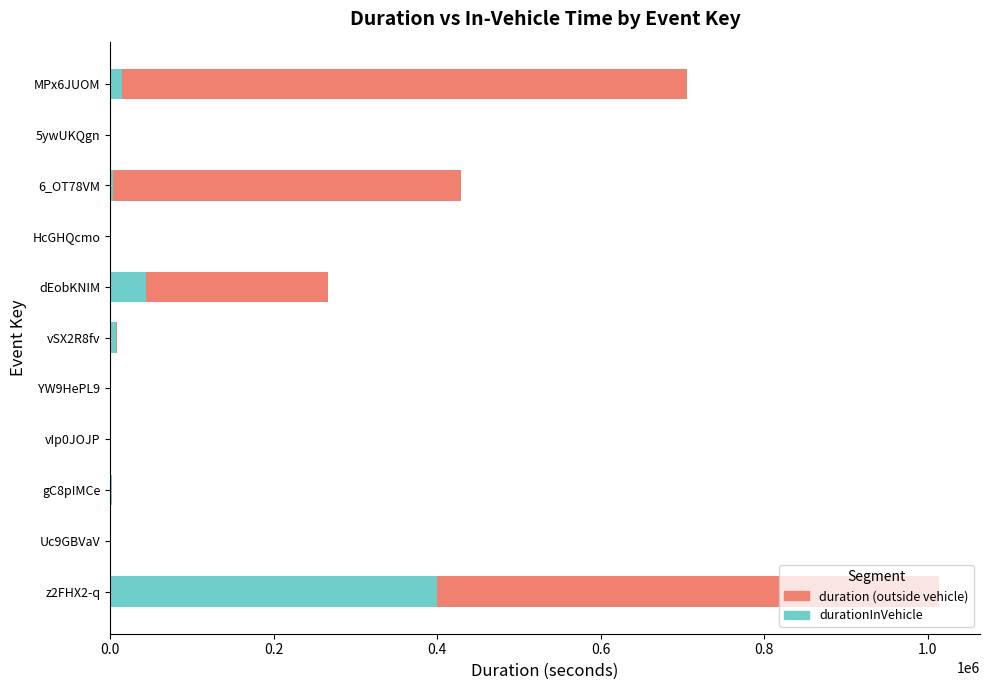

Count the number of data series in this chart.

2